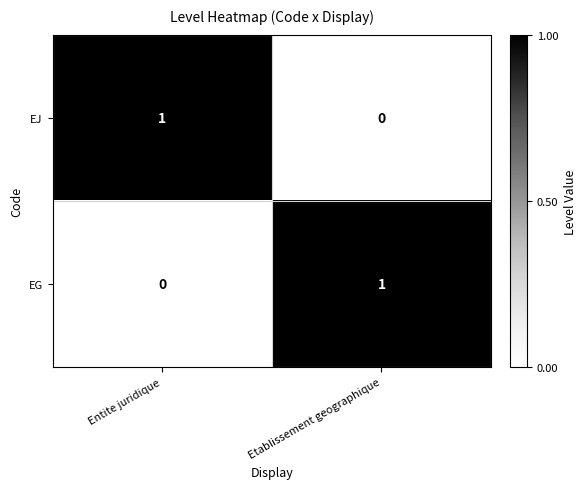

Reading right to left, transcribe all the data shown in this chart.

EJ: 0	1
EG: 1	0